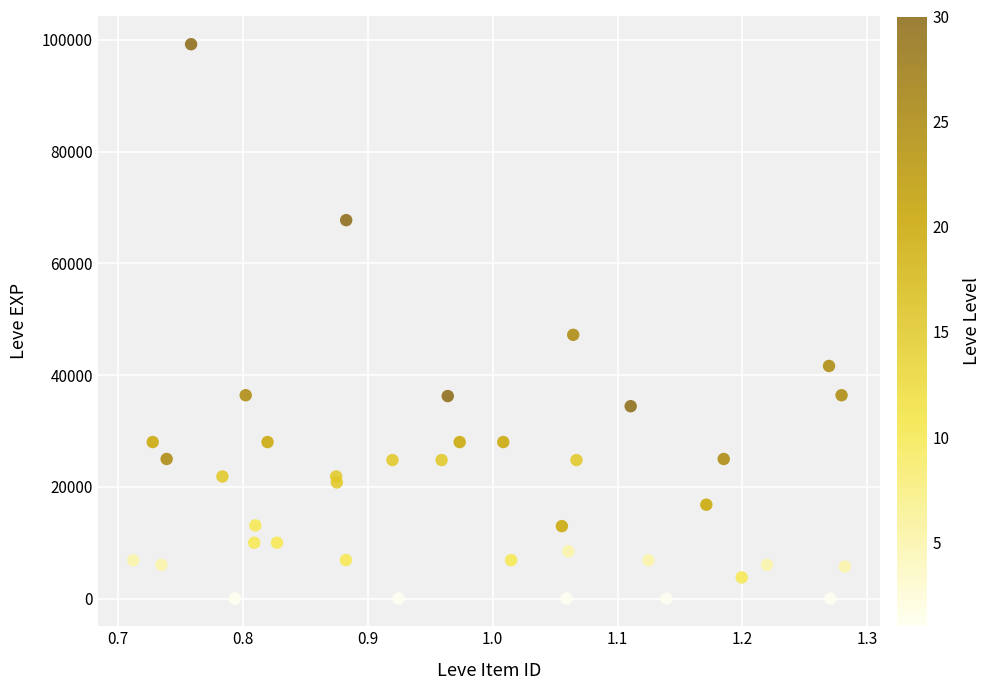

What Y value in the scatter plot is closest to 49610?

47200